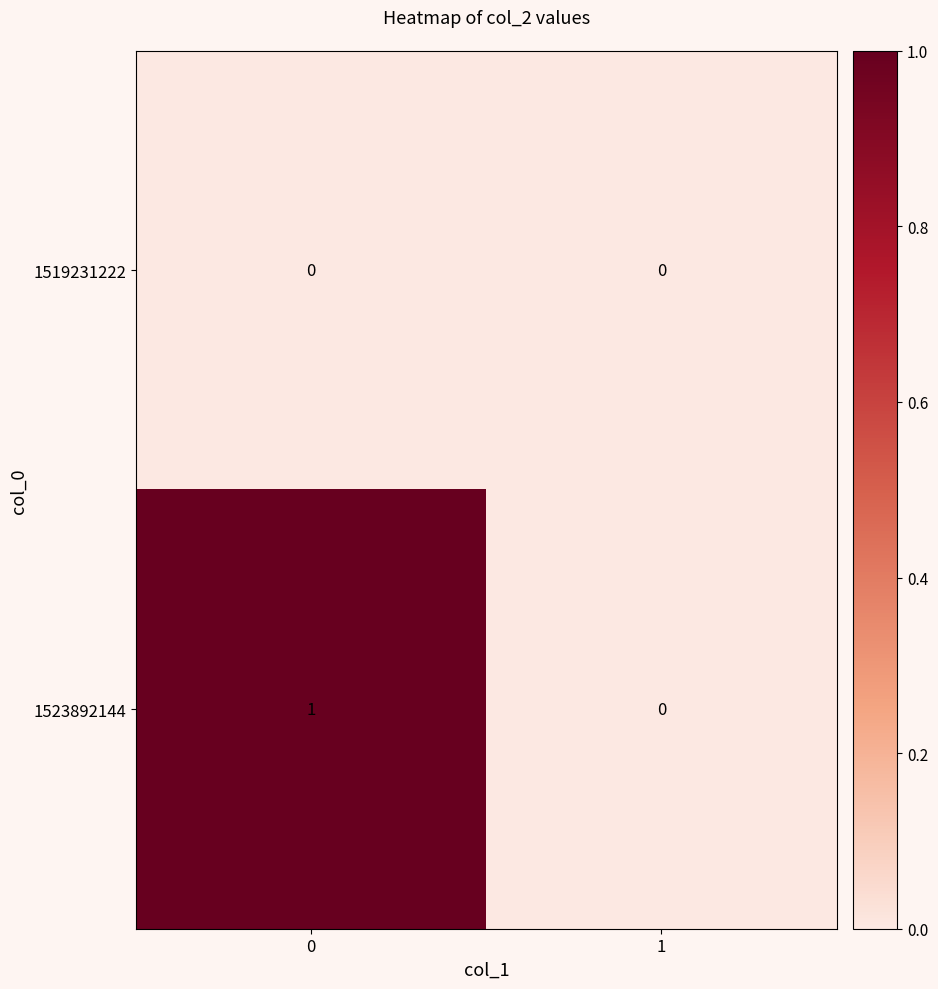

Is it true that 1523892144 equals 2 at 0?

False